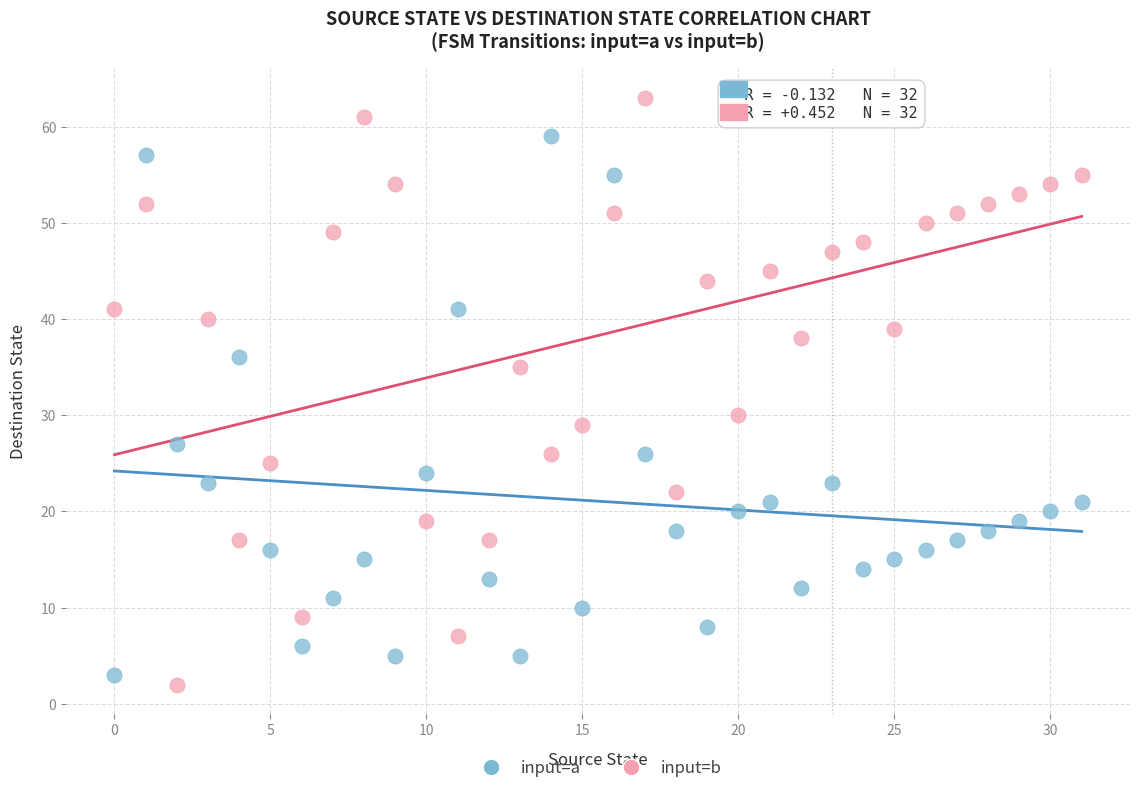

Which series reaches the maximum Y coordinate?

input=b